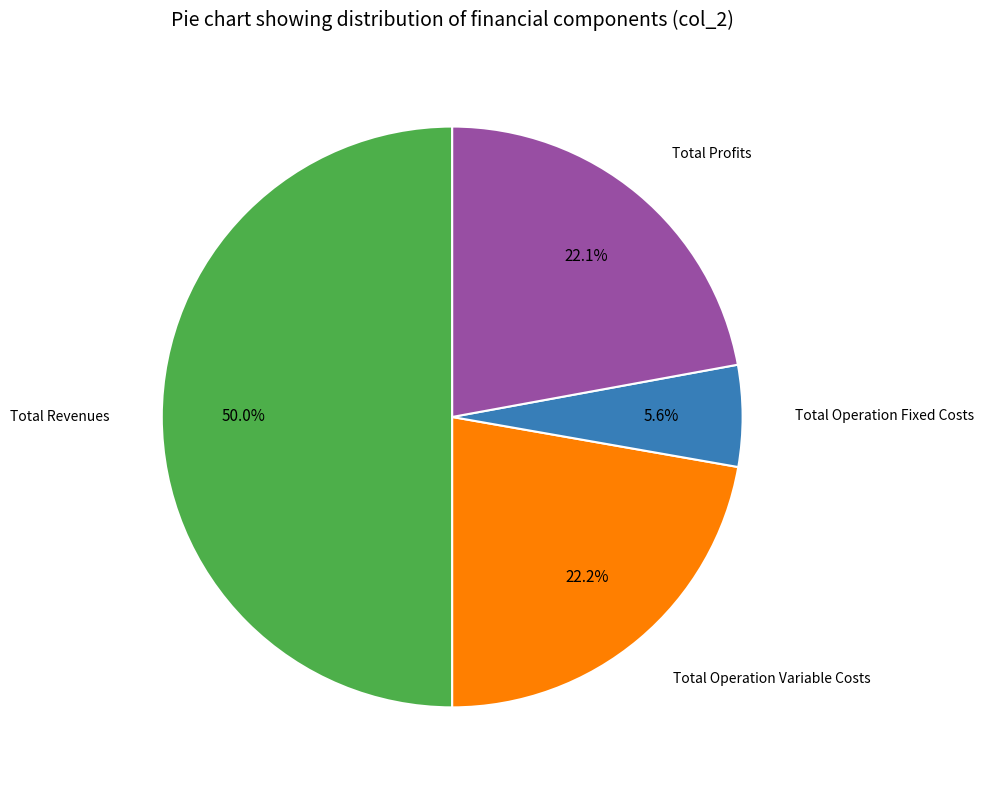

The Total Profits slice represents 22% of the pie. True or false?

True